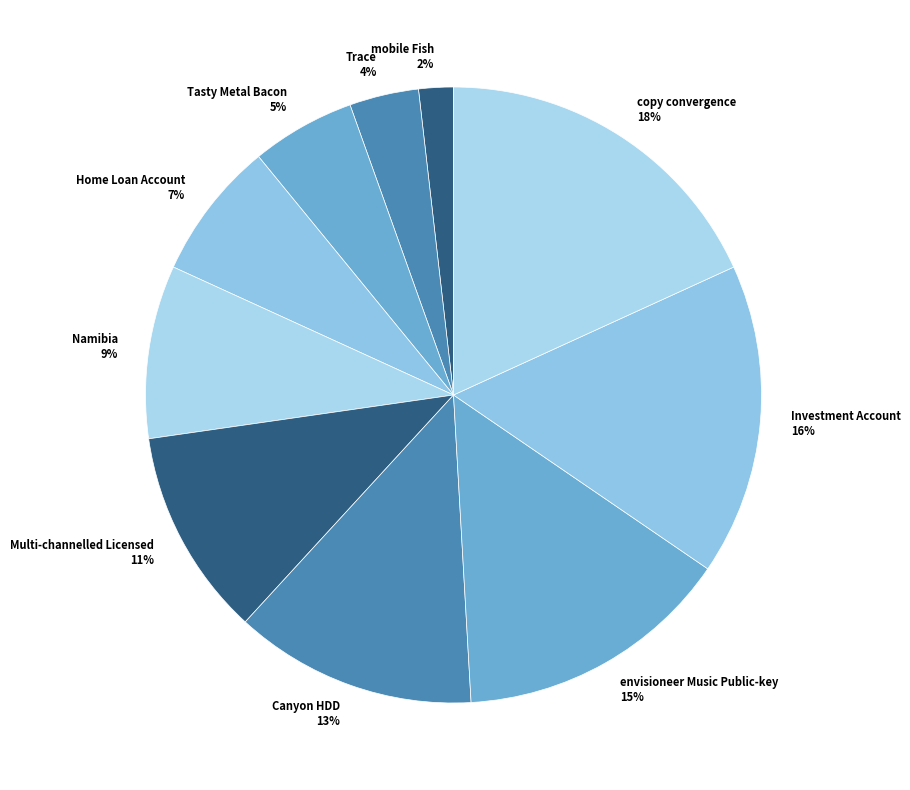

Which slice is the largest?

copy convergence